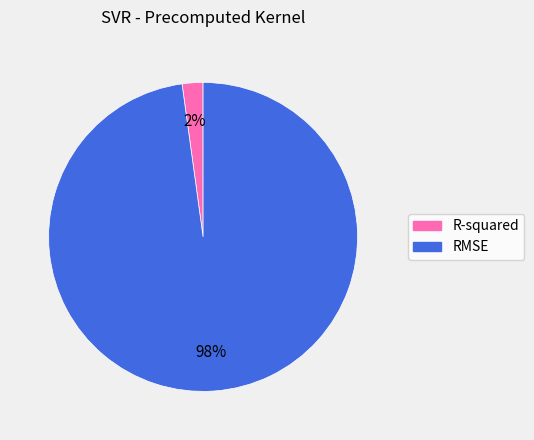

What is the largest slice in the pie chart?

RMSE